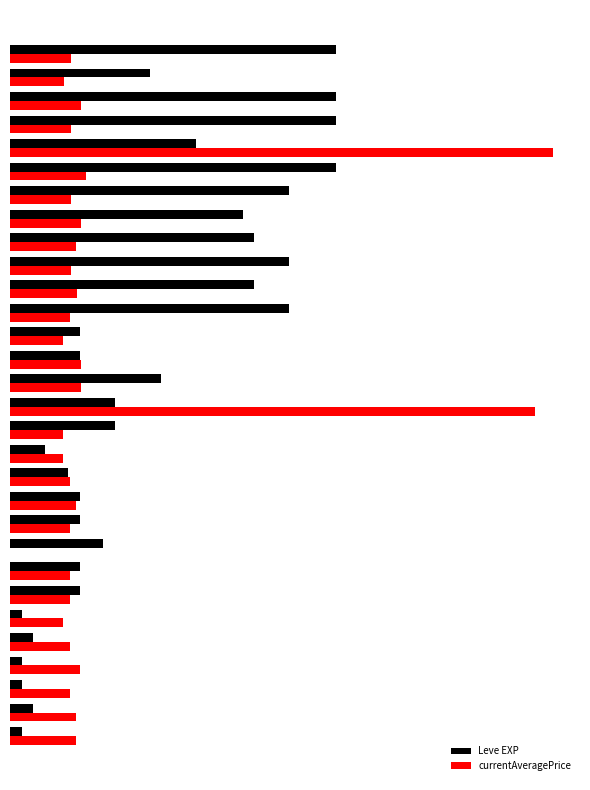

Rank the series by their average value, from highest to lowest.

Leve EXP, currentAveragePrice